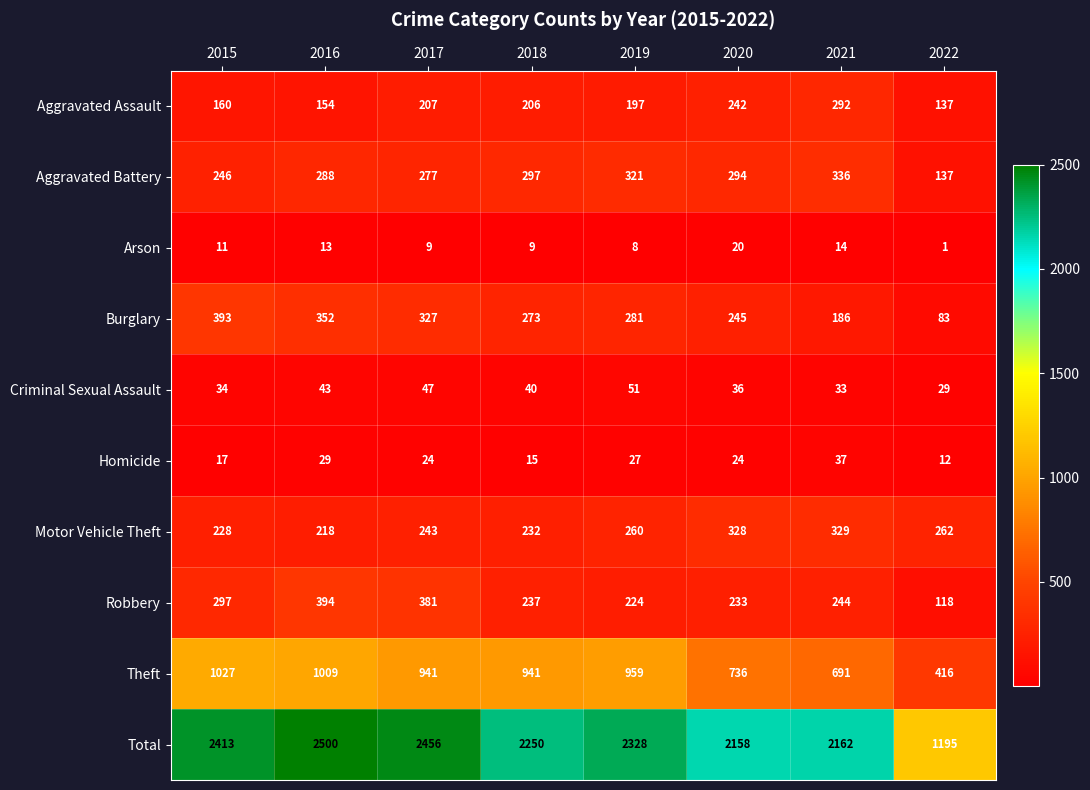

At 2019, list the series in order from smallest to largest.

Arson, Homicide, Criminal Sexual Assault, Aggravated Assault, Robbery, Motor Vehicle Theft, Burglary, Aggravated Battery, Theft, Total